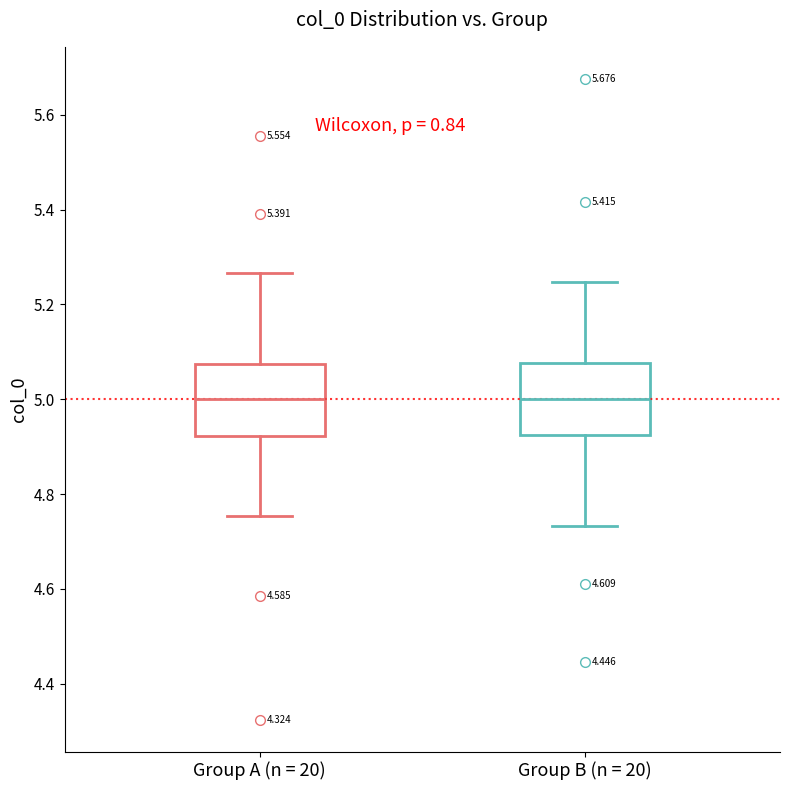

Reading left to right, read every box against the y-axis: the position of its median line, the range the box covers, and the ends of its whiskers. The values are not printed on the chart, so give them approximately, as read against the axis.

Group A (n = 20): median 5.00, box 4.92 to 5.08, whiskers 4.76 to 5.26
Group B (n = 20): median 5.00, box 4.92 to 5.08, whiskers 4.74 to 5.24